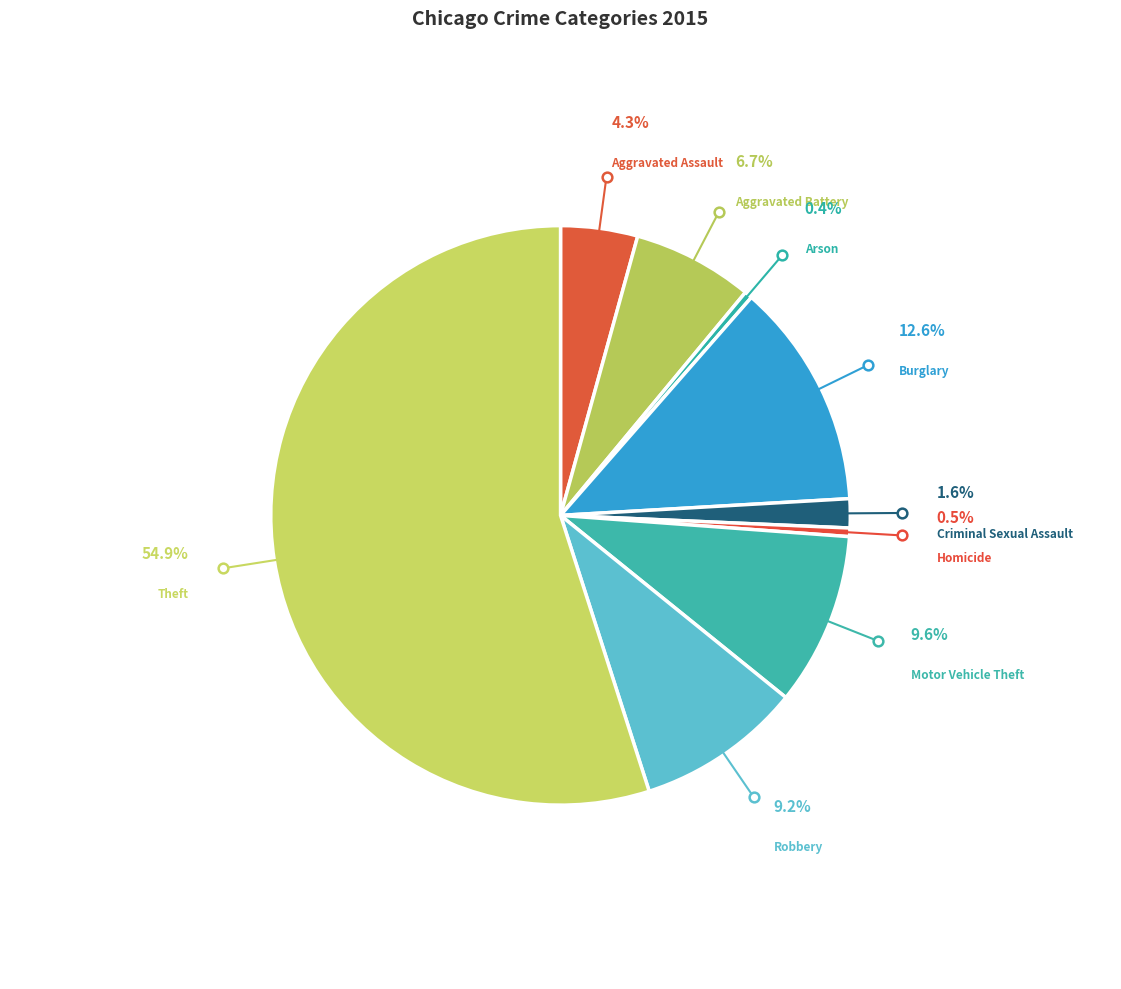

The Burglary slice represents 19% of the pie. True or false?

False